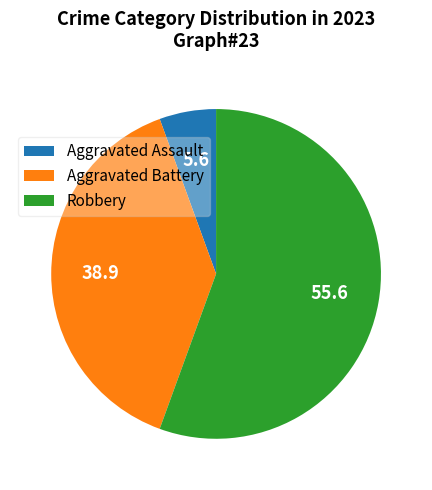

Which slice is the smallest?

Aggravated Assault